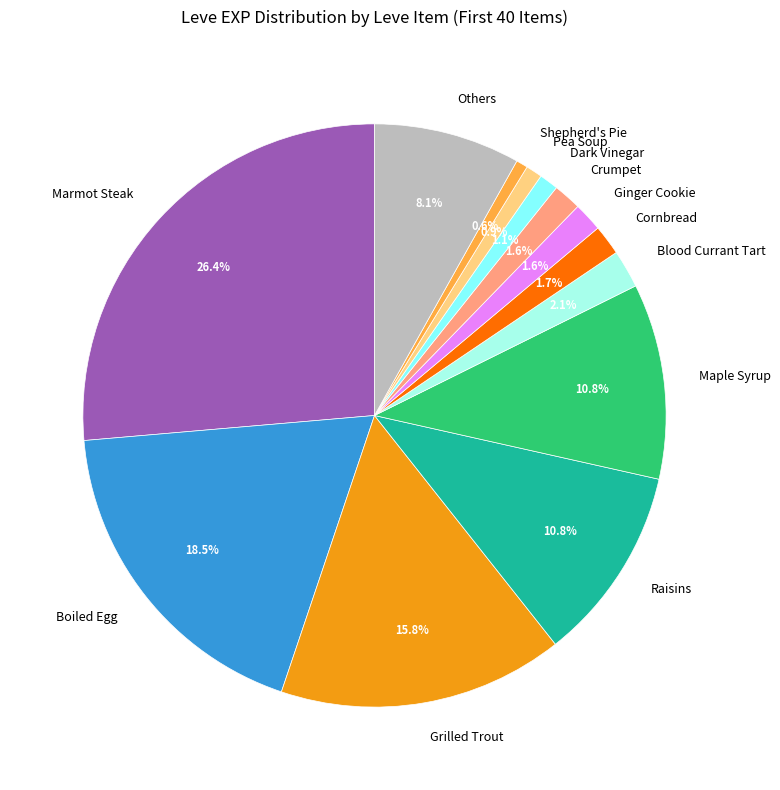

Count the number of slices in the pie.

13